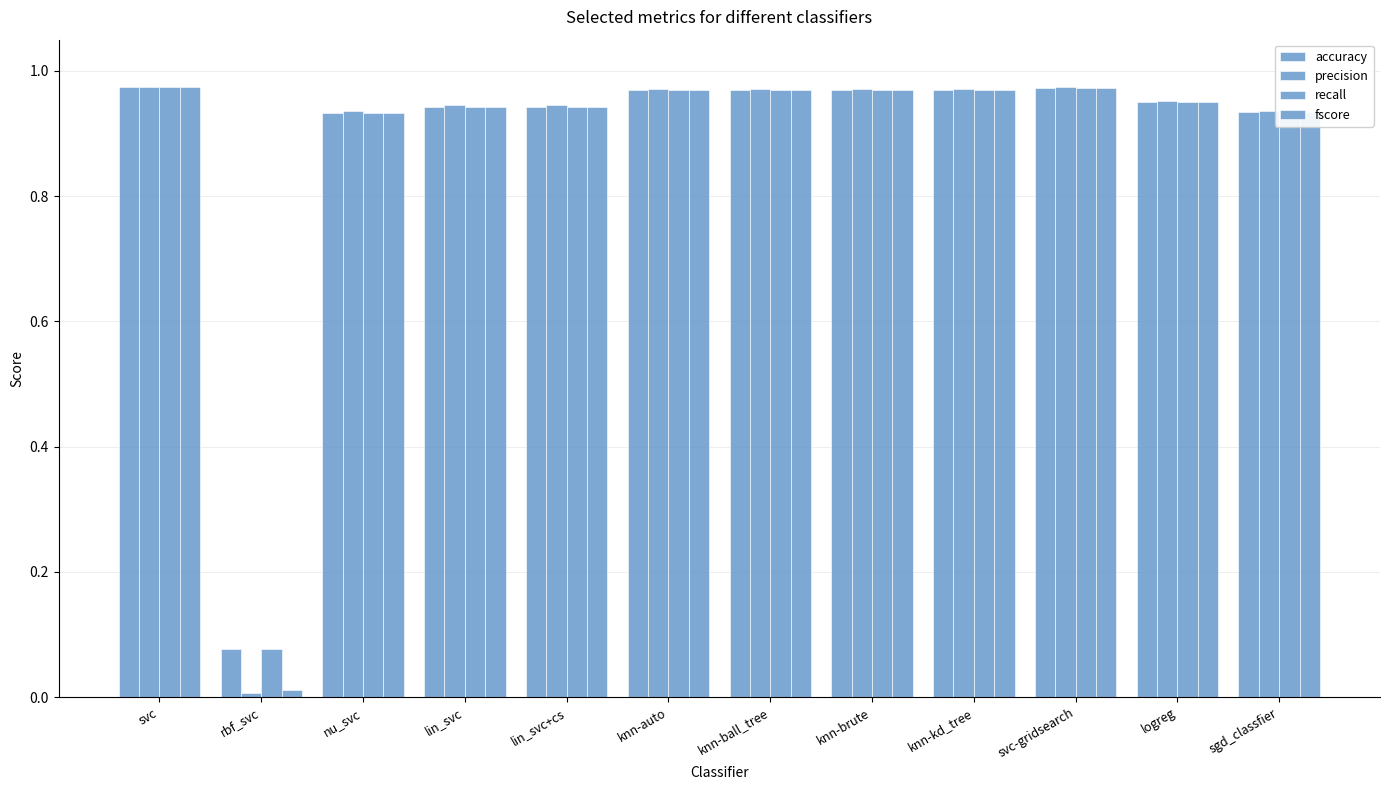

What is the difference between the precision values at lin_svc and rbf_svc?

0.9